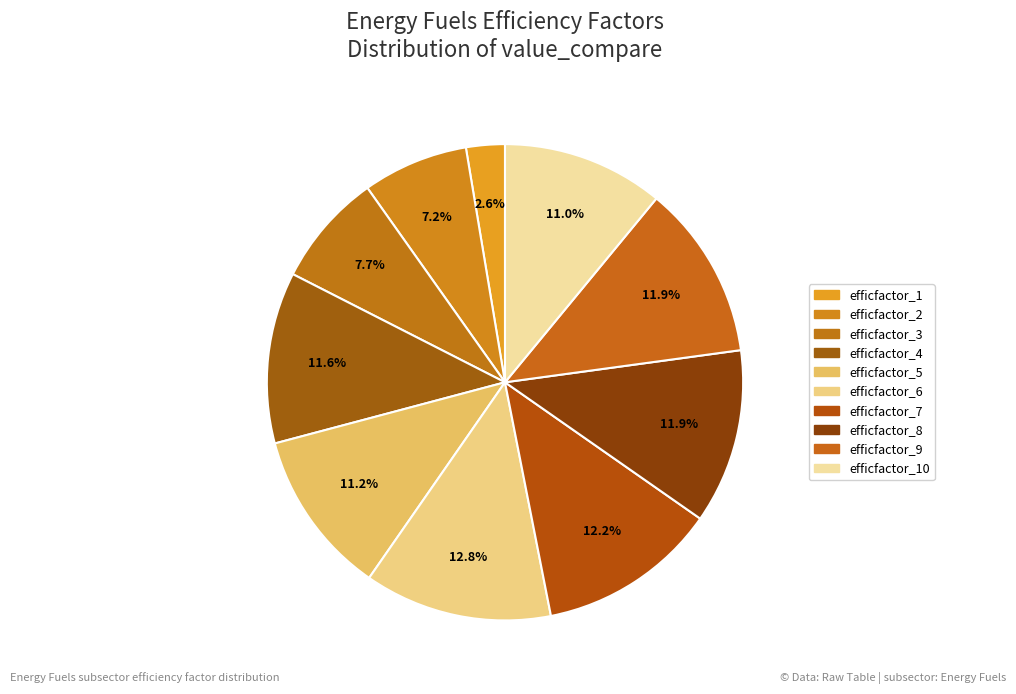

How many slices are in this pie chart?

10